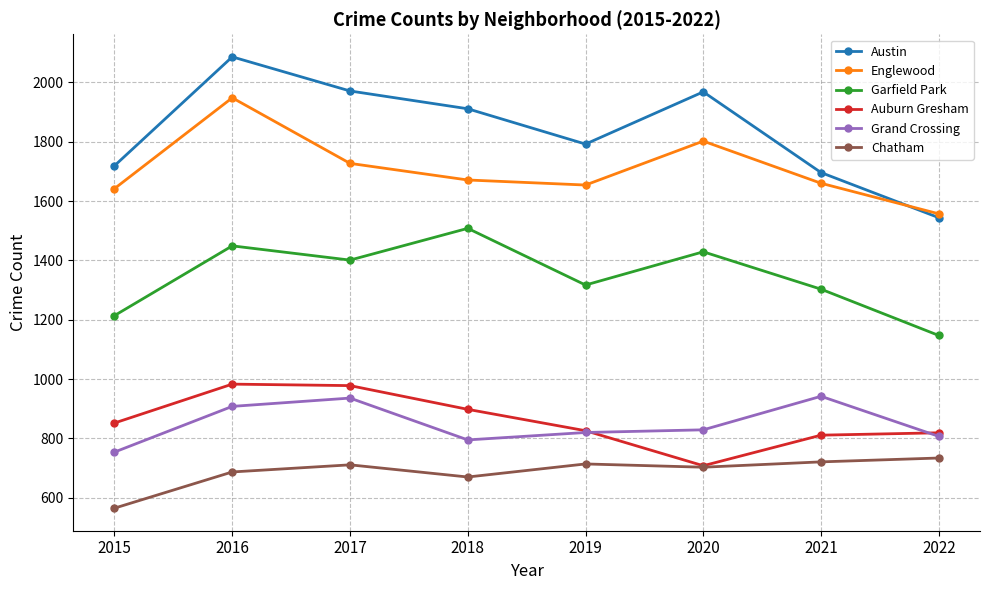

Is it true that Chatham equals 1201 at 2019?

False